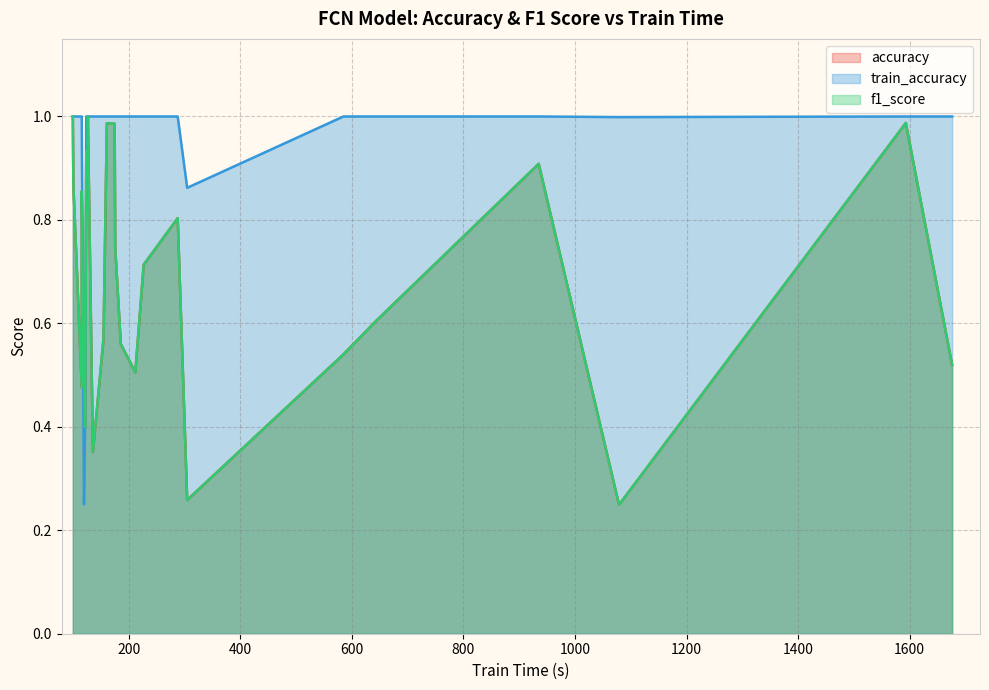

Is the value of accuracy at 176 greater than the value of train_accuracy at 126?

No